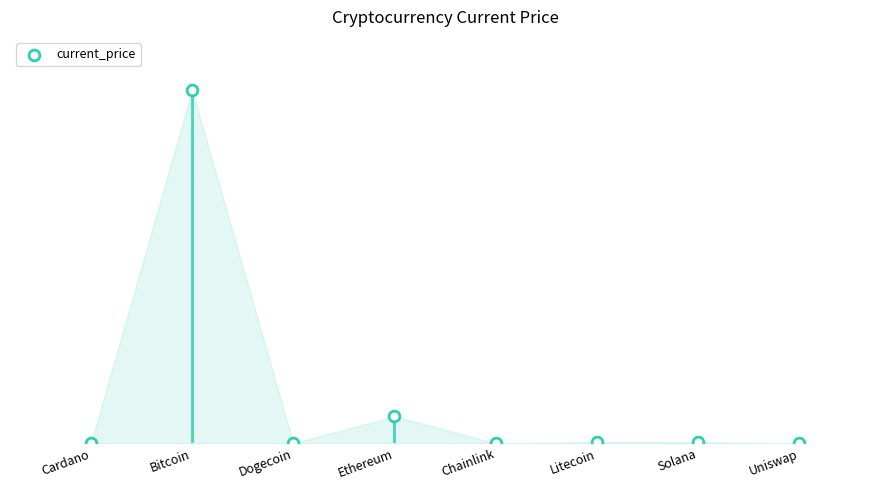

Approximately how many times larger is the value at Solana compared to Uniswap?

9.8